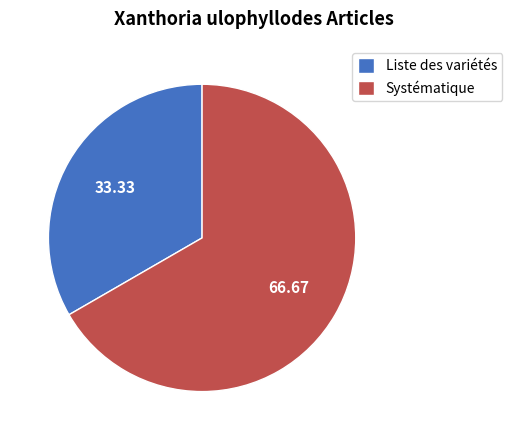

What is the largest slice in the pie chart?

Systématique